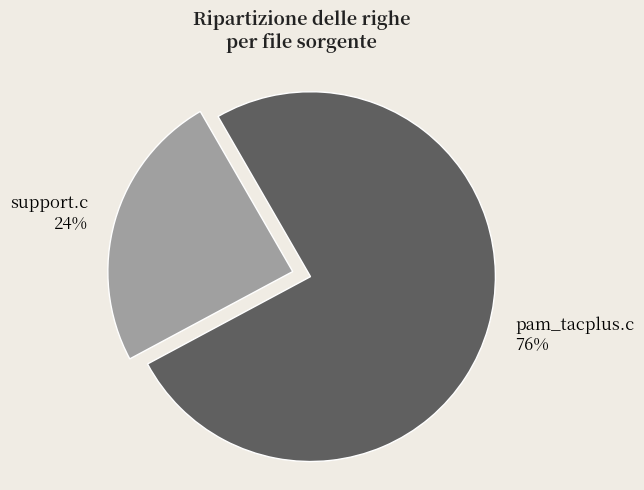

Which slice is the smallest?

support.c